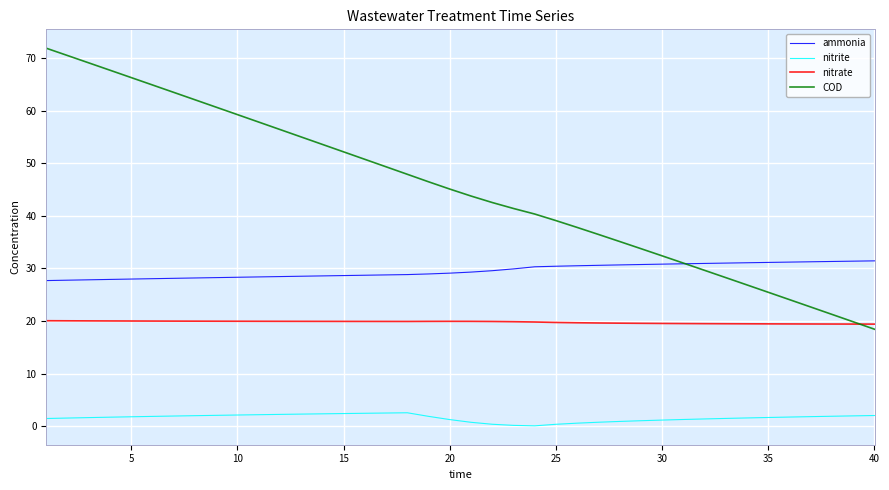

True or false: nitrite and COD cross at least once.

False